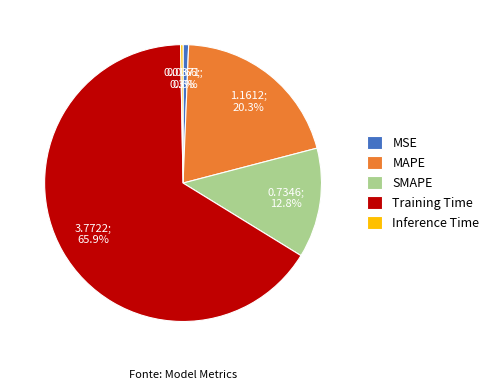

To the nearest percent, what portion does MAPE represent?

20%